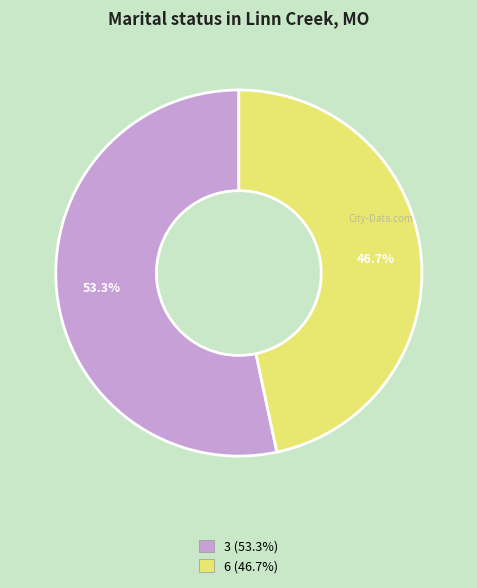

How many slices are in this pie chart?

2